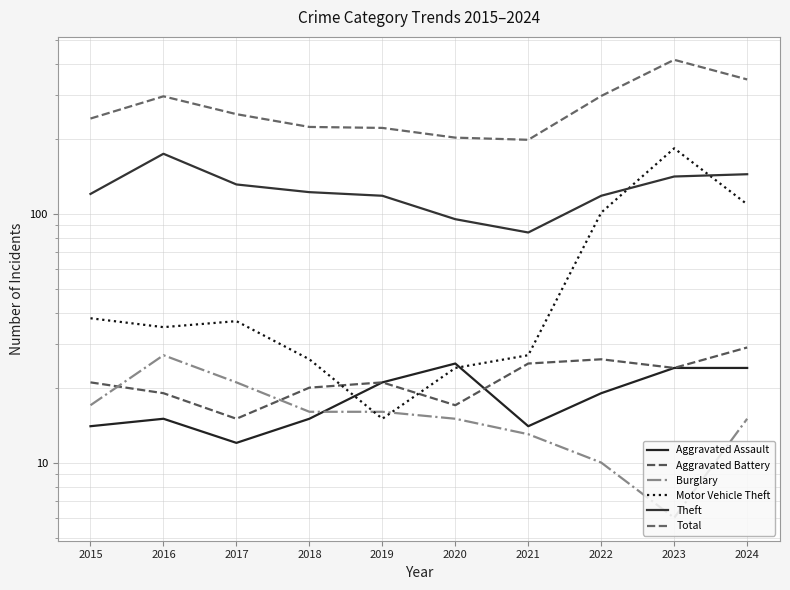

How many lines are shown in the chart?

6